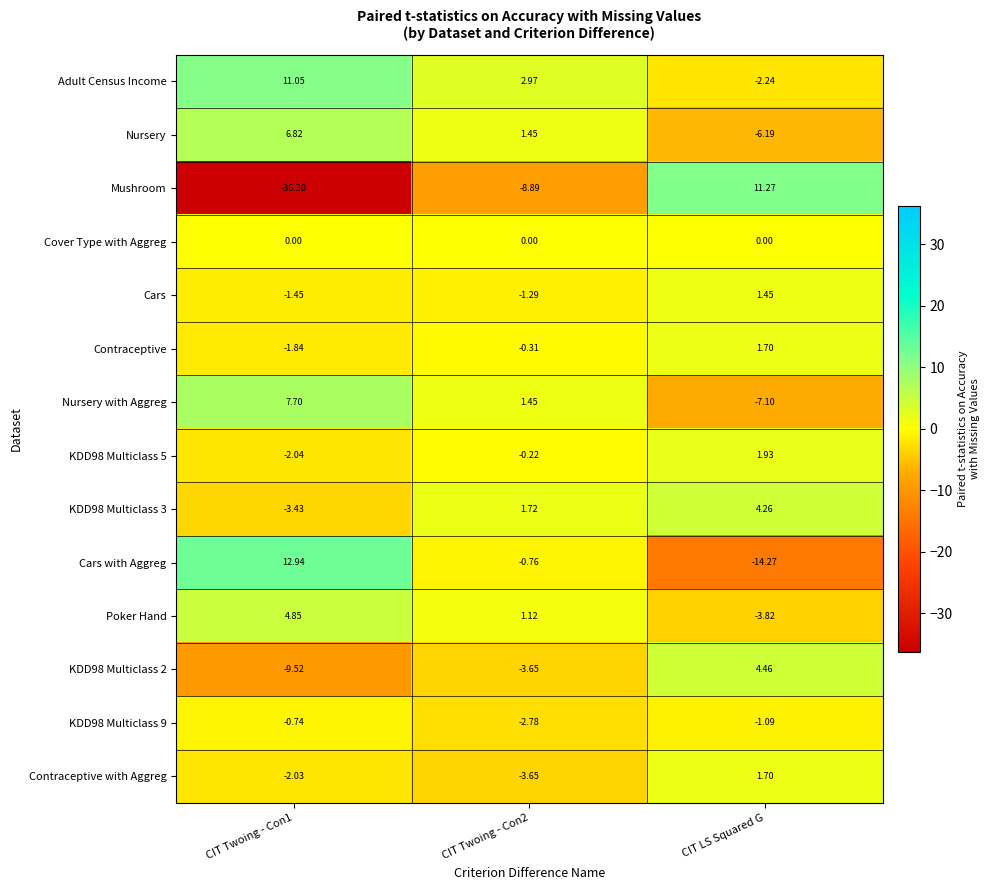

Is the value of Nursery with Aggreg at CIT Twoing - Con1 greater than the value of KDD98 Multiclass 3 at CIT Twoing - Con1?

Yes